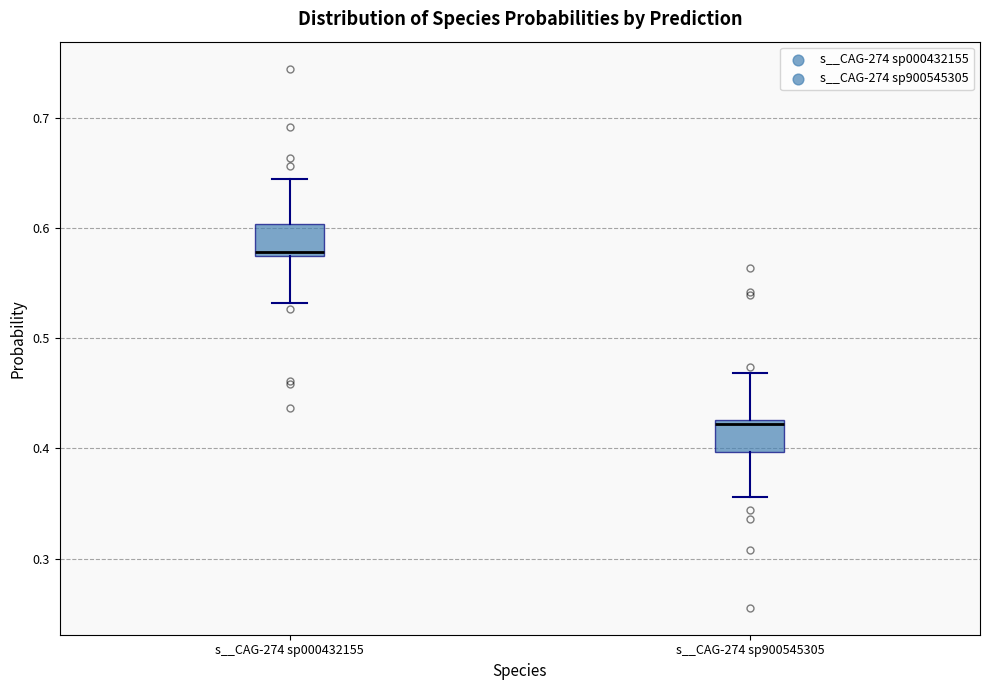

Which box has the highest median line?

s__CAG-274 sp000432155